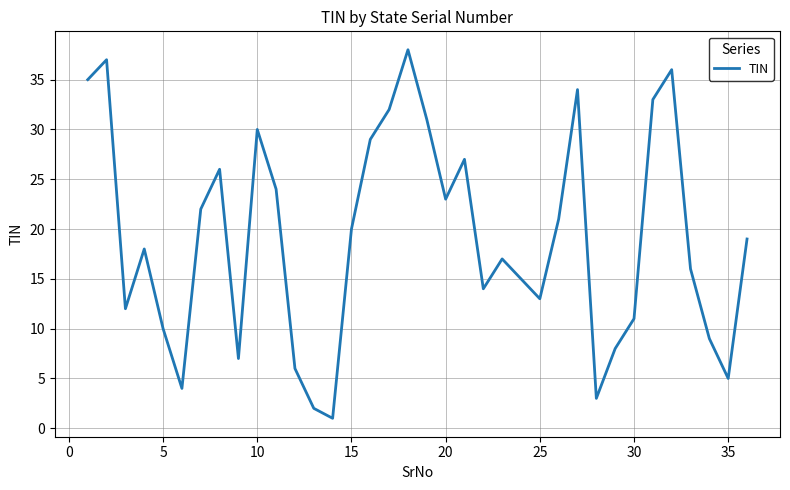

What is the difference between the maximum and minimum values?

37